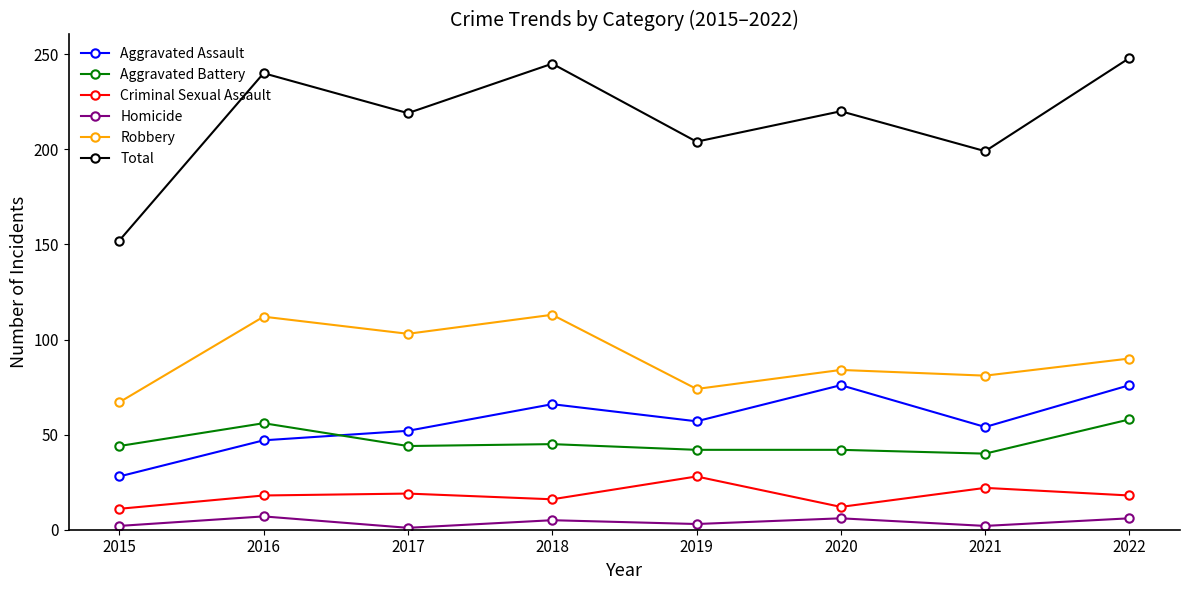

What is the average value of the Aggravated Assault series?

57